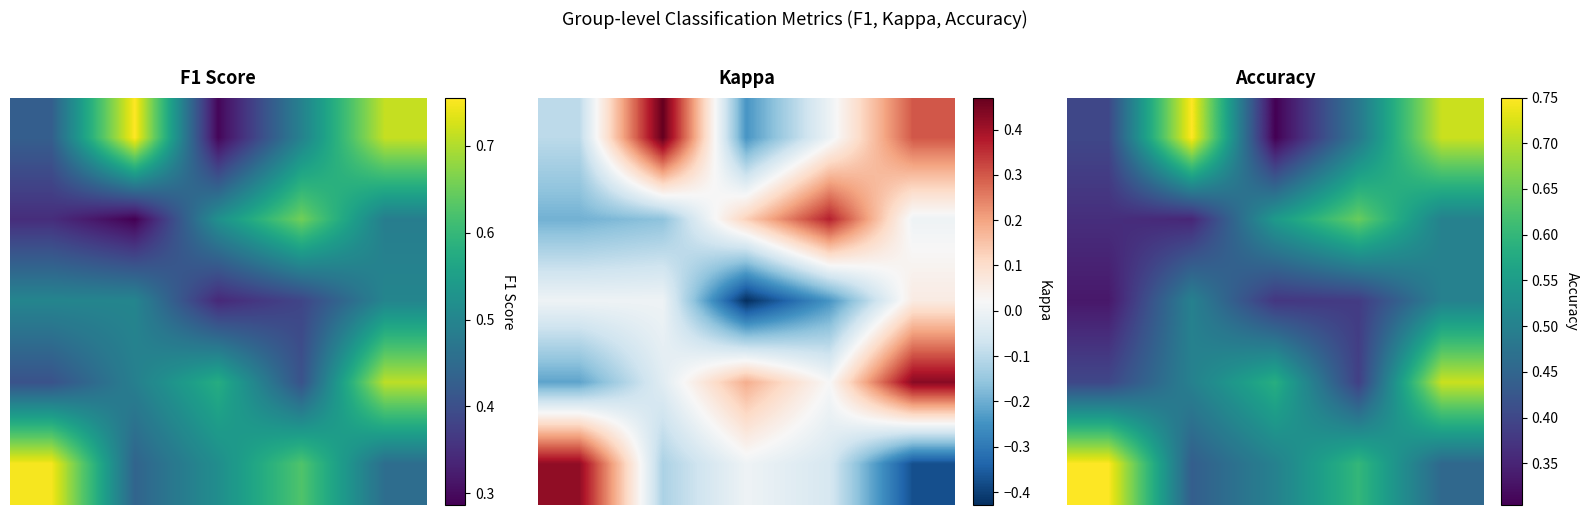

At how many categories does at least one series exceed 0?

5